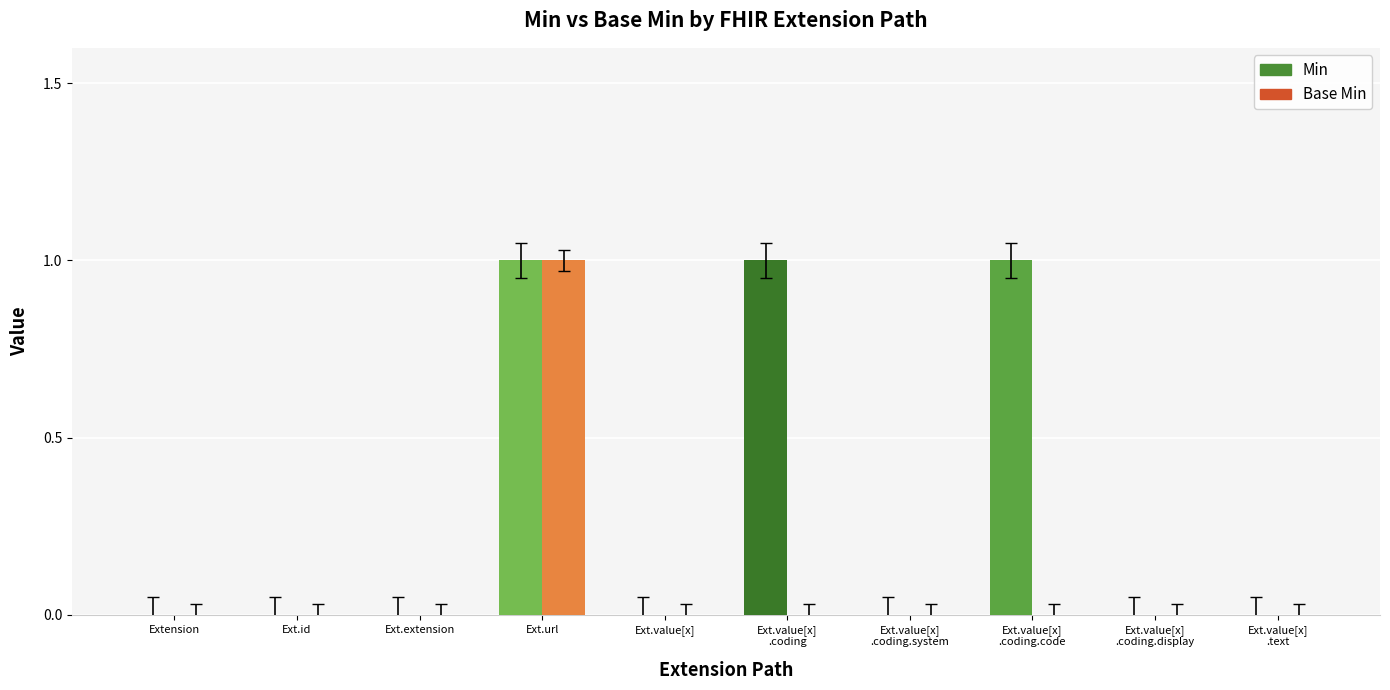

Reading left to right, transcribe all the data shown in this chart.

Min: Extension=0	Ext.id=0	Ext.extension=0	Ext.url=1	Ext.value[x]=0	Ext.value[x]
.coding=1	Ext.value[x]
.coding.system=0	Ext.value[x]
.coding.code=1	Ext.value[x]
.coding.display=0	Ext.value[x]
.text=0
Base Min: Extension=0	Ext.id=0	Ext.extension=0	Ext.url=1	Ext.value[x]=0	Ext.value[x]
.coding=0	Ext.value[x]
.coding.system=0	Ext.value[x]
.coding.code=0	Ext.value[x]
.coding.display=0	Ext.value[x]
.text=0